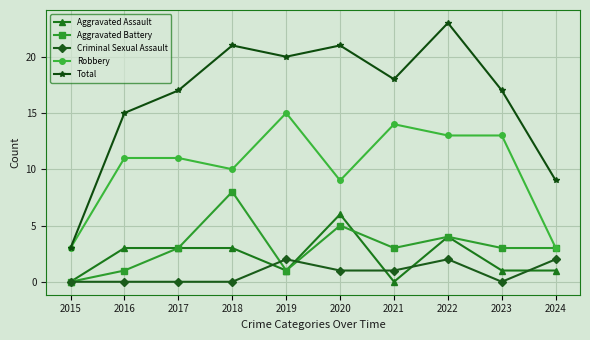

Reading left to right, what are all the values shown in this chart?

Aggravated Assault: 2015=0	2016=3	2017=3	2018=3	2019=1	2020=6	2021=0	2022=4	2023=1	2024=1
Aggravated Battery: 2015=0	2016=1	2017=3	2018=8	2019=1	2020=5	2021=3	2022=4	2023=3	2024=3
Criminal Sexual Assault: 2015=0	2016=0	2017=0	2018=0	2019=2	2020=1	2021=1	2022=2	2023=0	2024=2
Robbery: 2015=3	2016=11	2017=11	2018=10	2019=15	2020=9	2021=14	2022=13	2023=13	2024=3
Total: 2015=3	2016=15	2017=17	2018=21	2019=20	2020=21	2021=18	2022=23	2023=17	2024=9